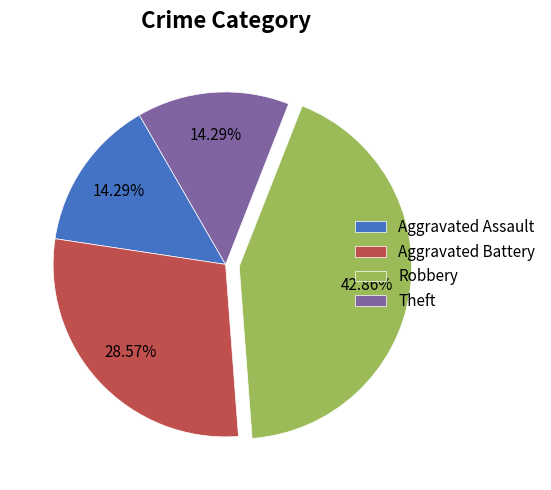

Combined, what portion of the pie is Aggravated Battery and Aggravated Assault?

42.9%